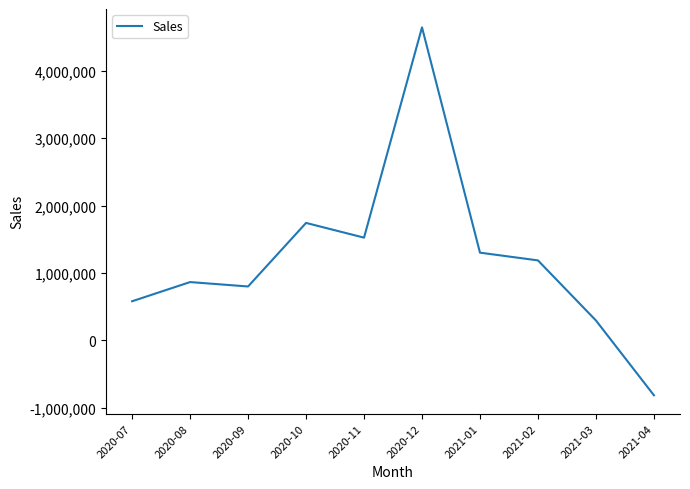

The value at 2020-10 is 398520.1. True or false?

False